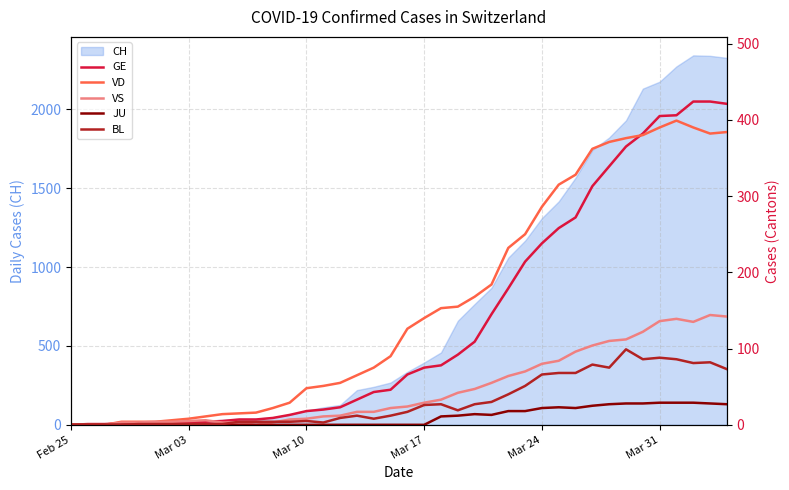

What is the maximum value for CH?

2343